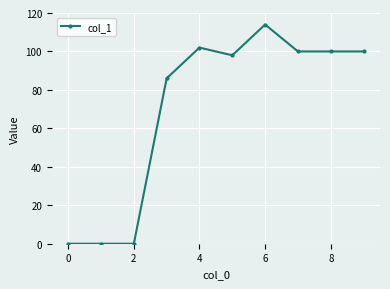

What is the difference between the second highest and second lowest values?

102